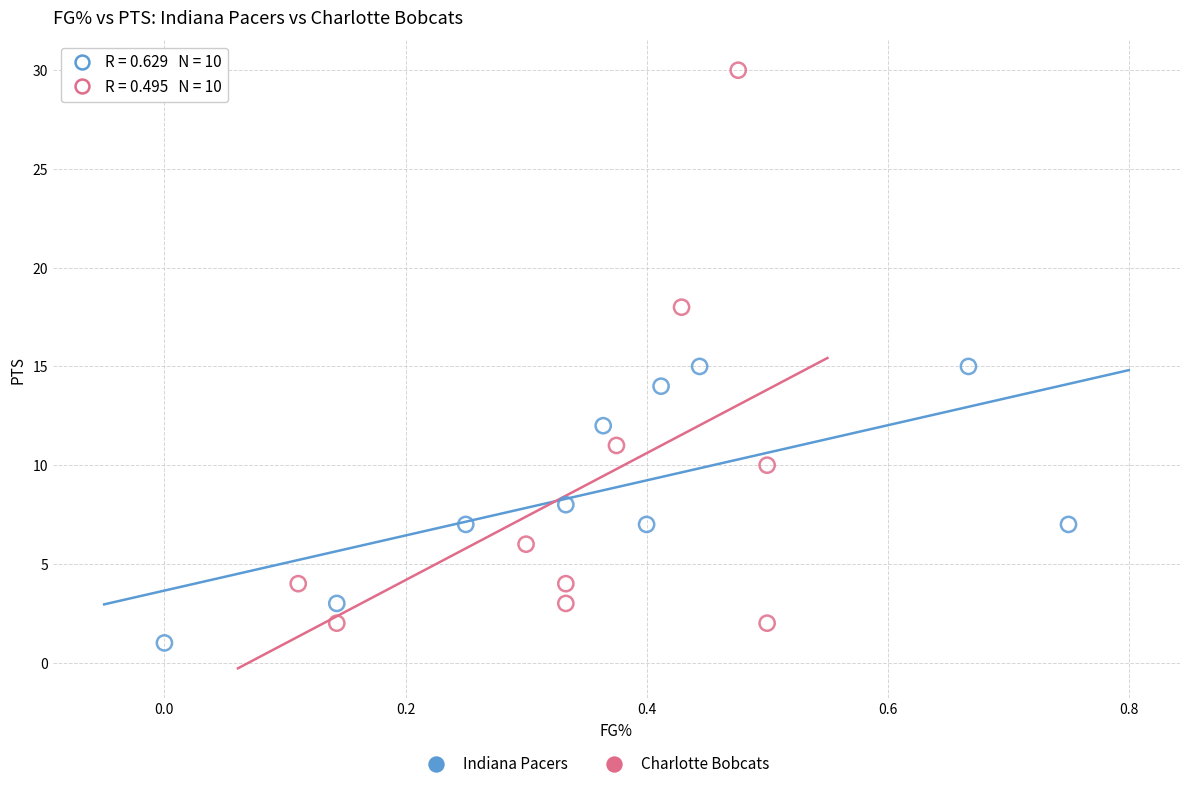

Which series contains the lowest Y value?

Indiana Pacers